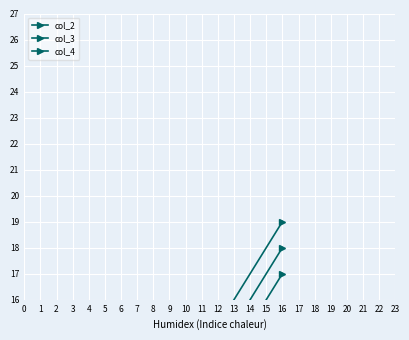

The col_3 series shows 17 at 8. True or false?

False